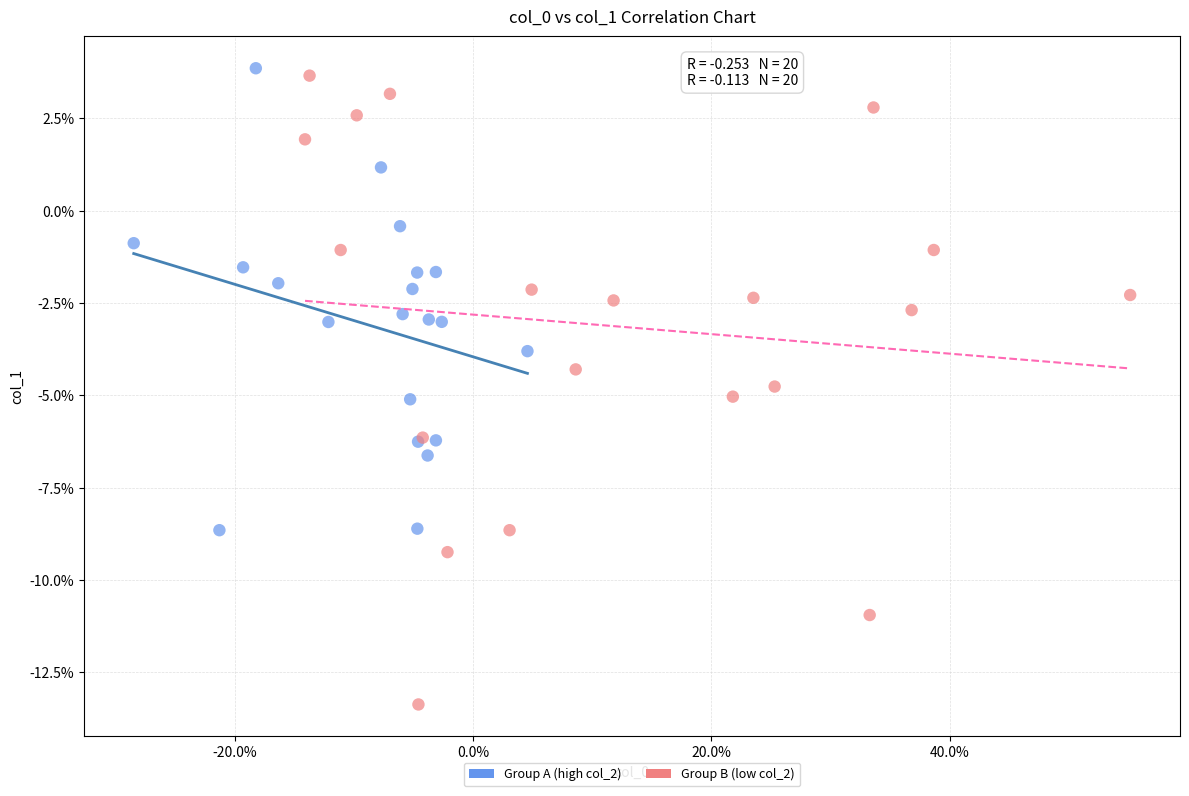

Which series contains the highest Y value?

Group A (high col_2)